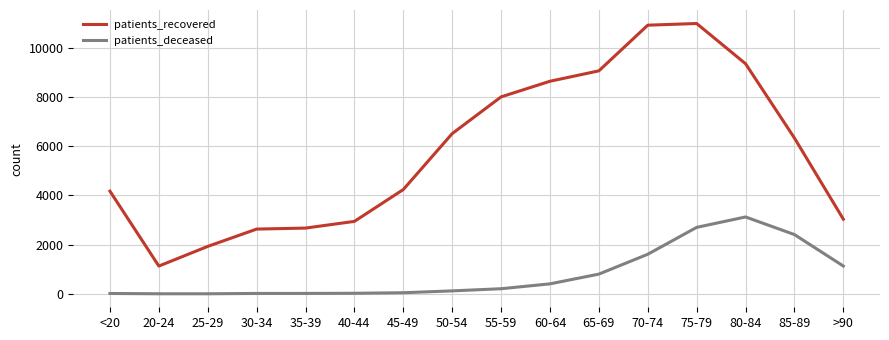

Rank the series at 20-24 from highest to lowest value.

patients_recovered, patients_deceased